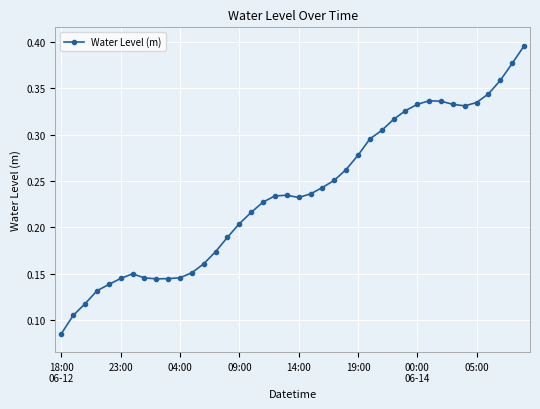

Count the number of categories in the chart.

40